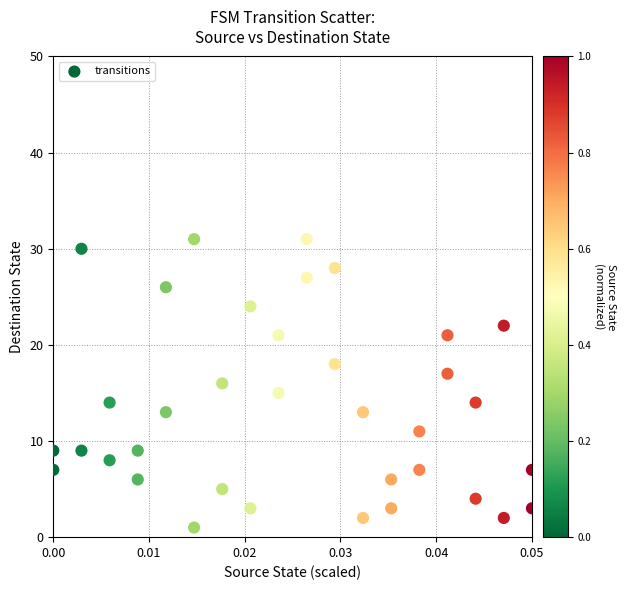

What is the range of Y values (max minus min)?

30